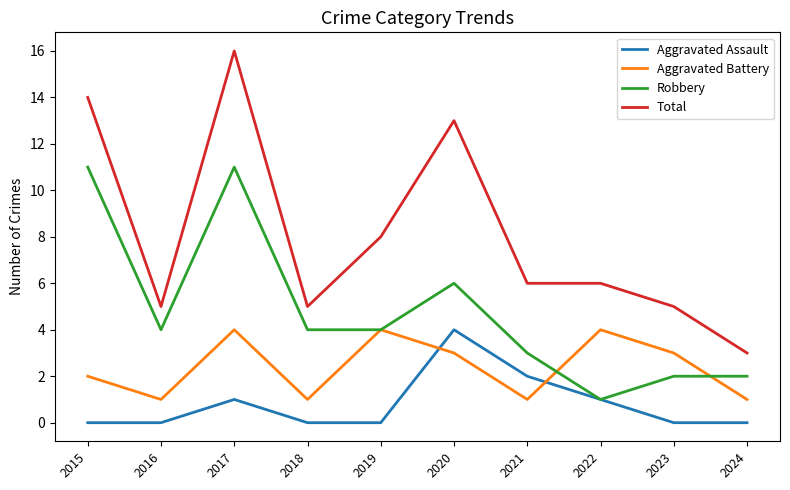

Where is Aggravated Assault nearest to the value 2?

2021